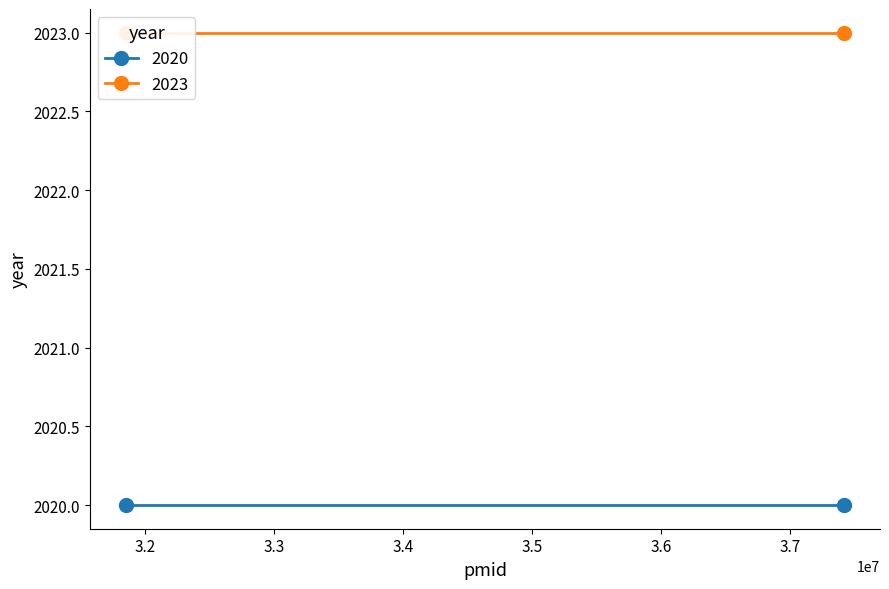

What is the value of the 2023 point at the 2nd from the left?

2023